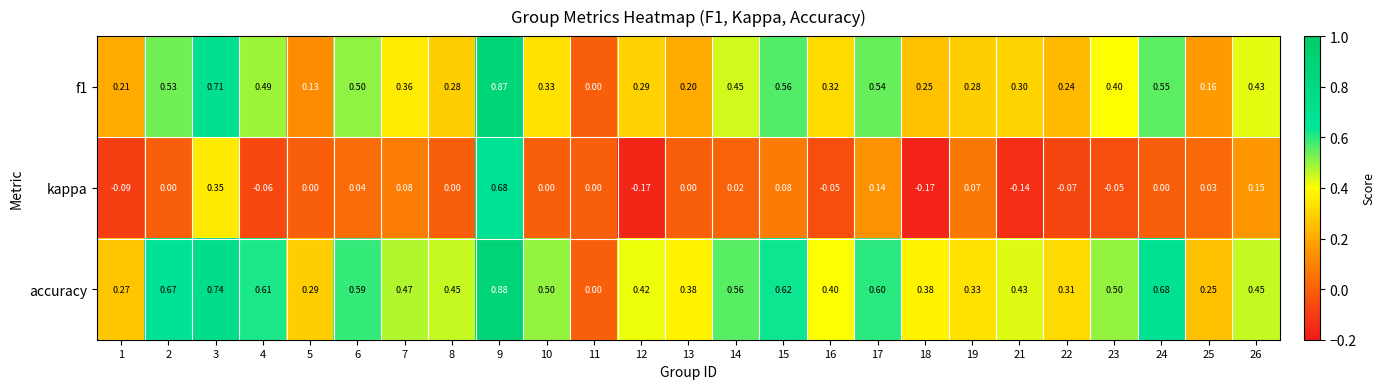

Which series has the largest range (max minus min)?

accuracy